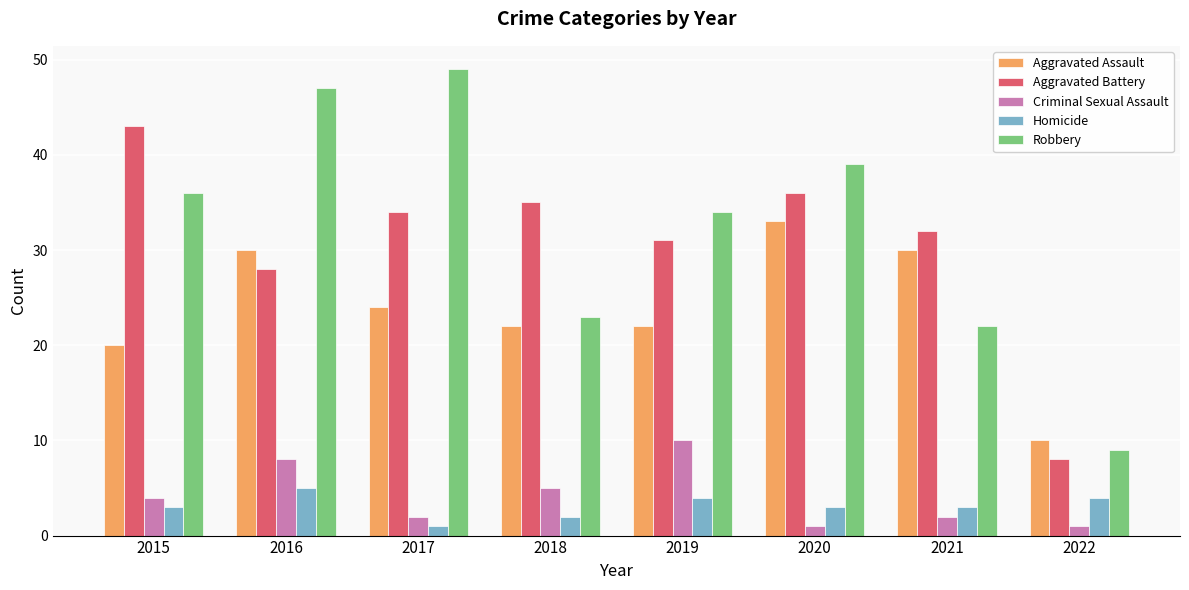

What is the maximum value shown in the chart?

49